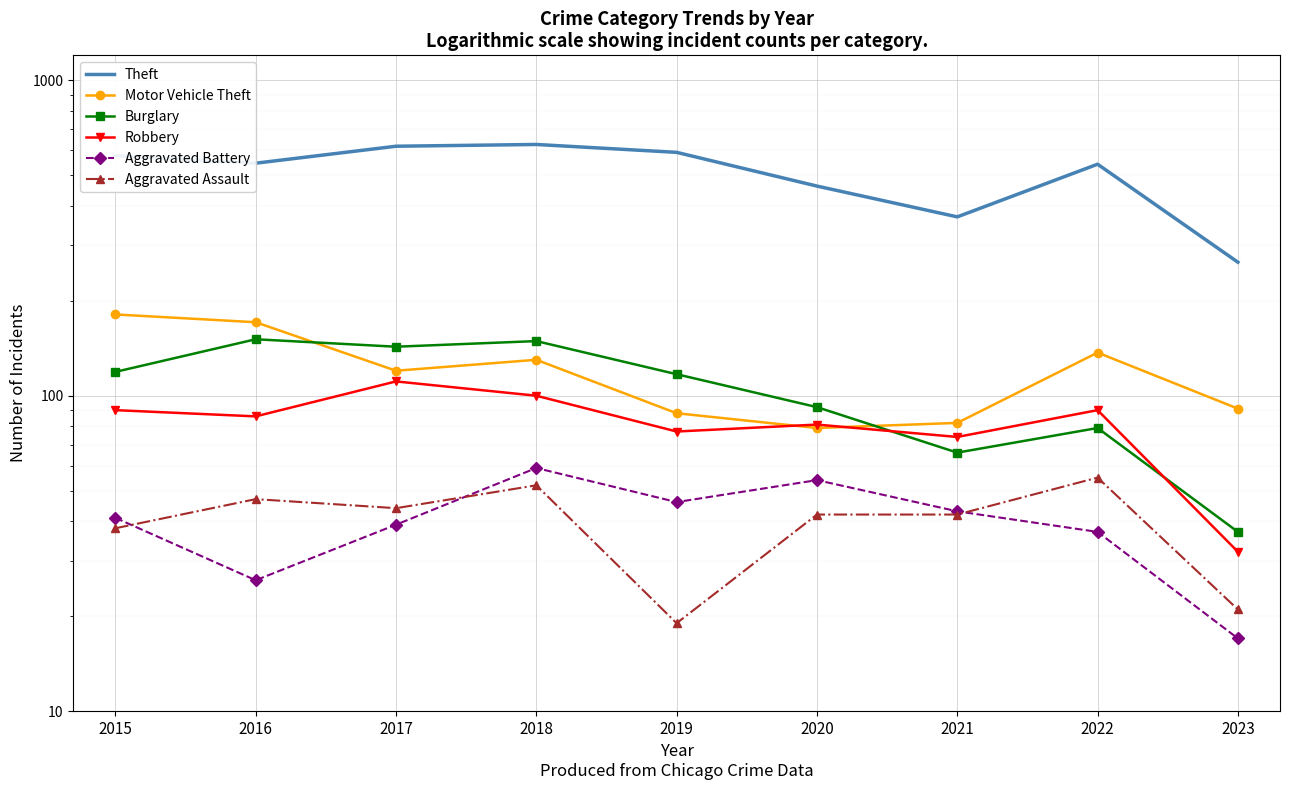

True or false: Theft and Robbery intersect in this chart.

False